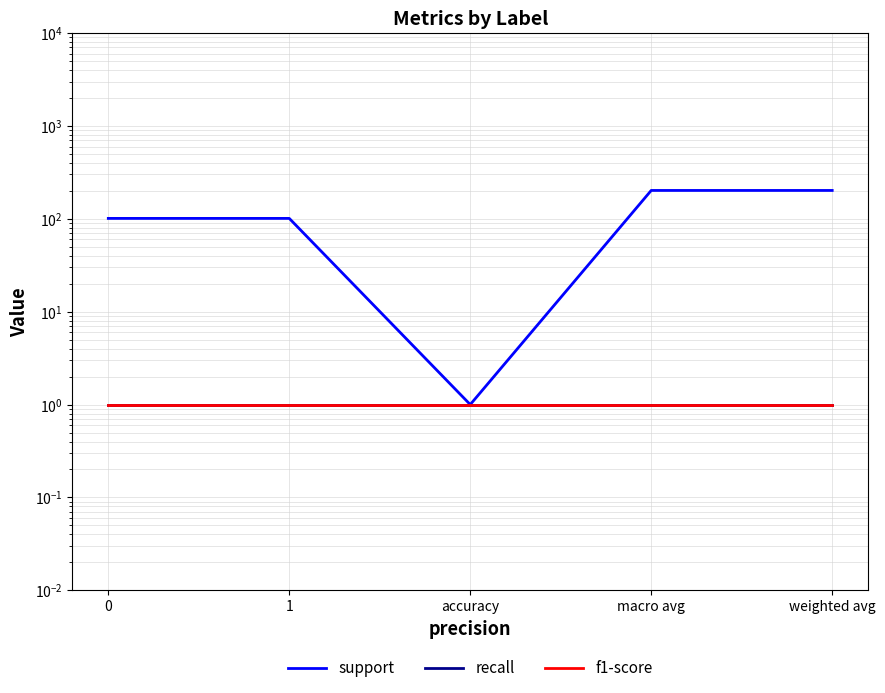

Rank the categories by recall value from lowest to highest.

0, 1, accuracy, macro avg, weighted avg